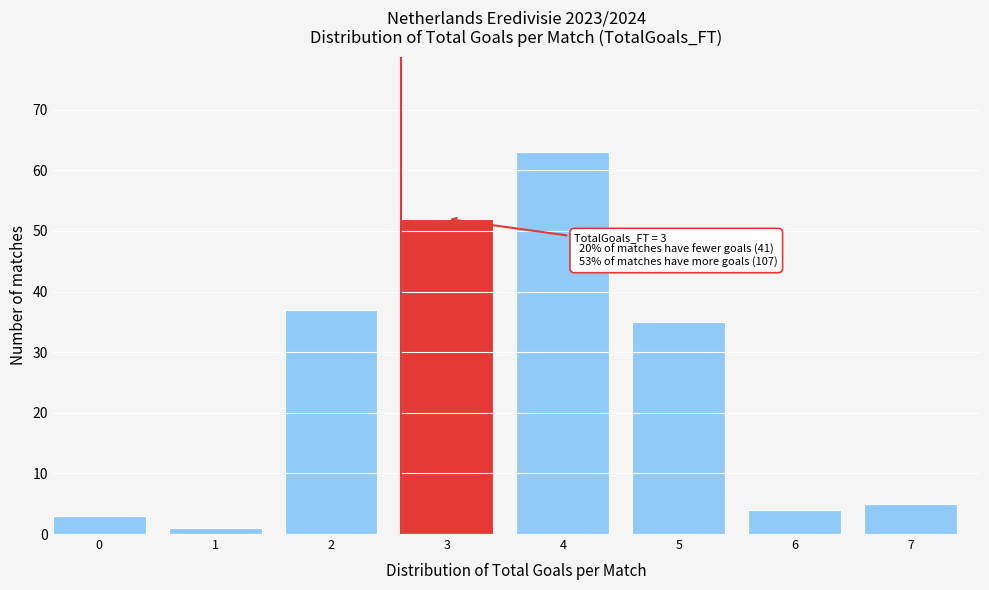

Reading right to left, list all the values displayed in this chart.

5	4	35	63	52	37	1	3